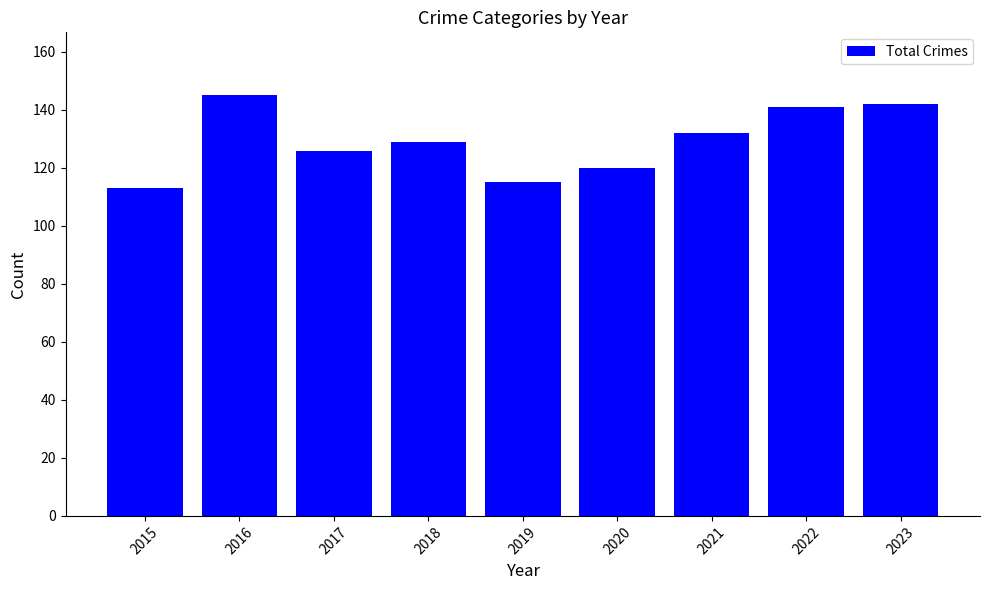

Which label corresponds to the largest value in the chart?

2016